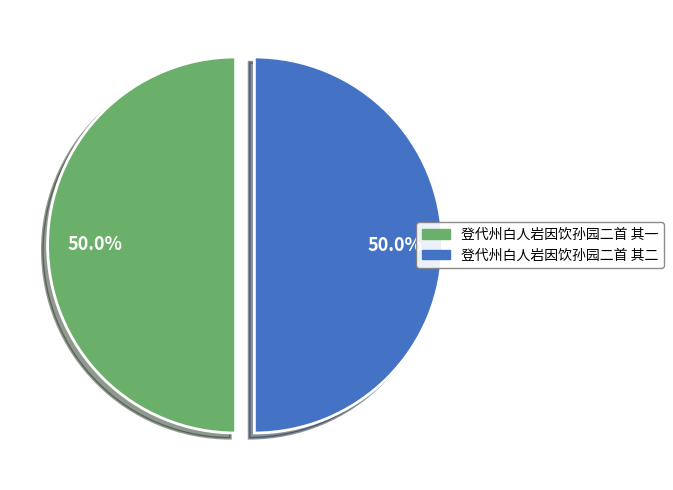

What percentage do 登代州白人岩因饮孙园二首 其二 and 登代州白人岩因饮孙园二首 其一 together represent?

100.0%